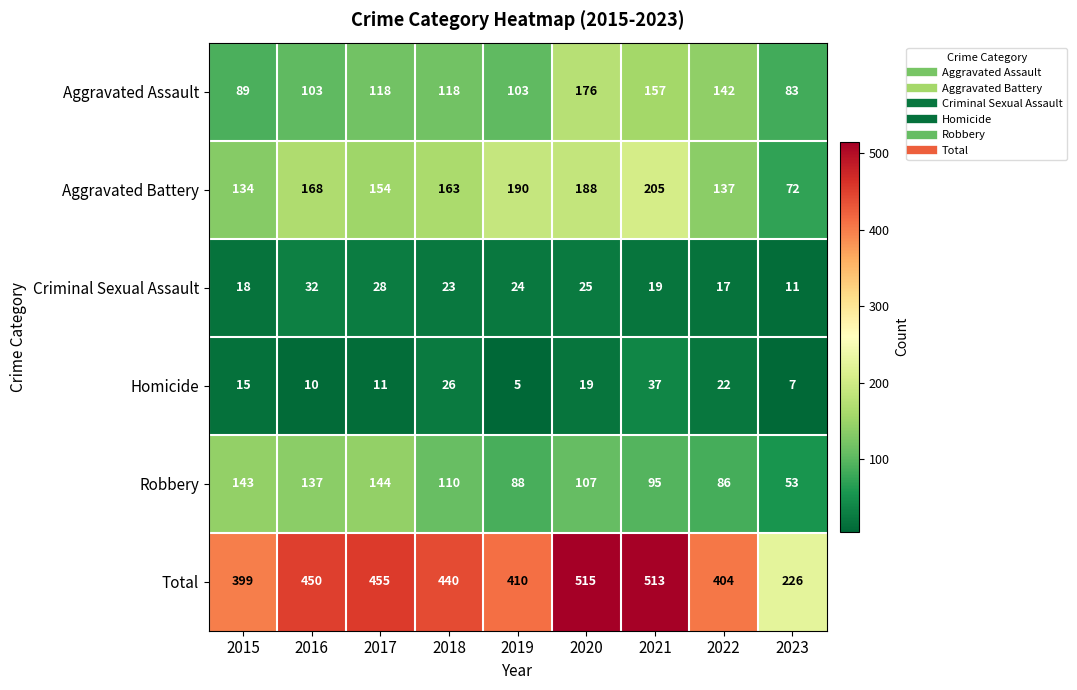

At which label does Total reach its peak?

2020